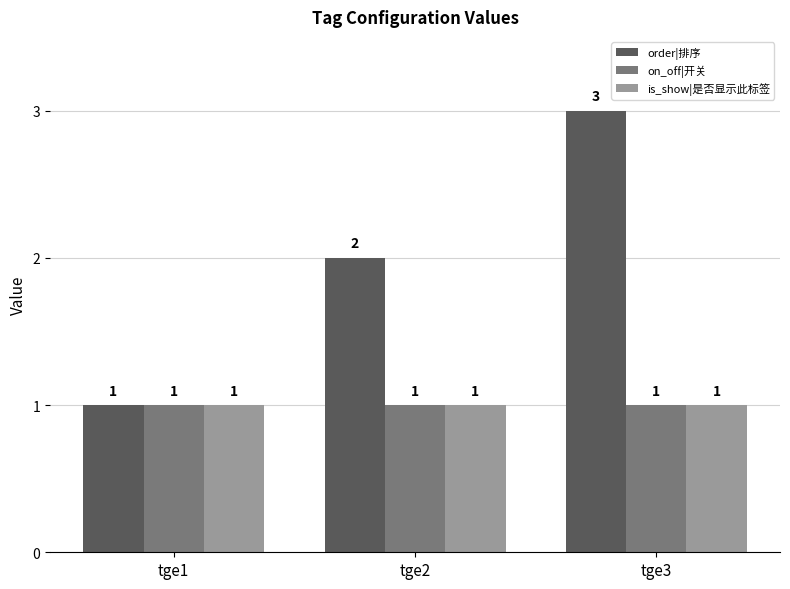

At which label is order|排序 closest to 2?

tge2